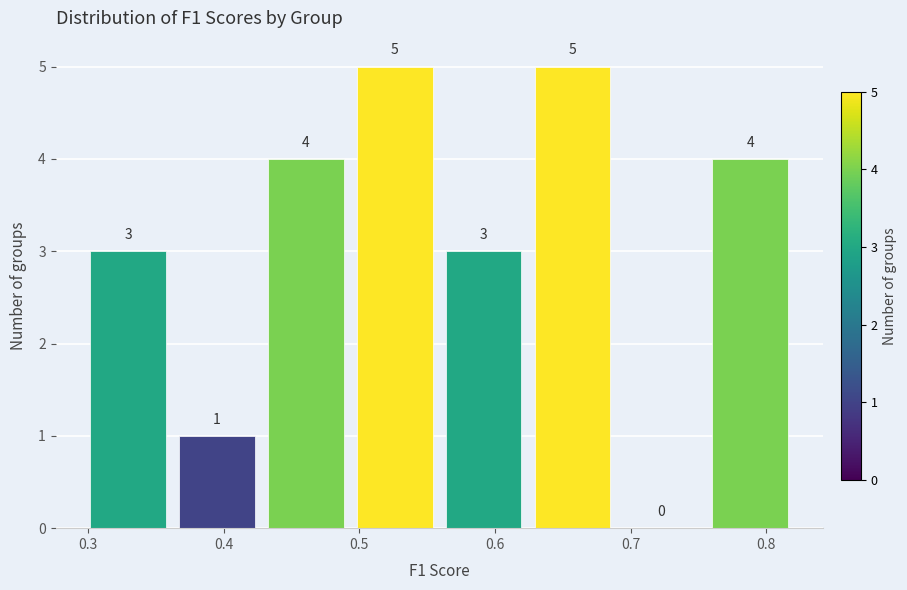

Reading left to right, transcribe this chart: for each bar, give the range it covers on the x-axis and its height. The bar edges are not printed on the chart, so give them approximately, as read against the axis.

0.30 to 0.36: 3
0.36 to 0.43: 1
0.43 to 0.49: 4
0.49 to 0.56: 5
0.56 to 0.62: 3
0.62 to 0.69: 5
0.69 to 0.76: 0
0.76 to 0.82: 4